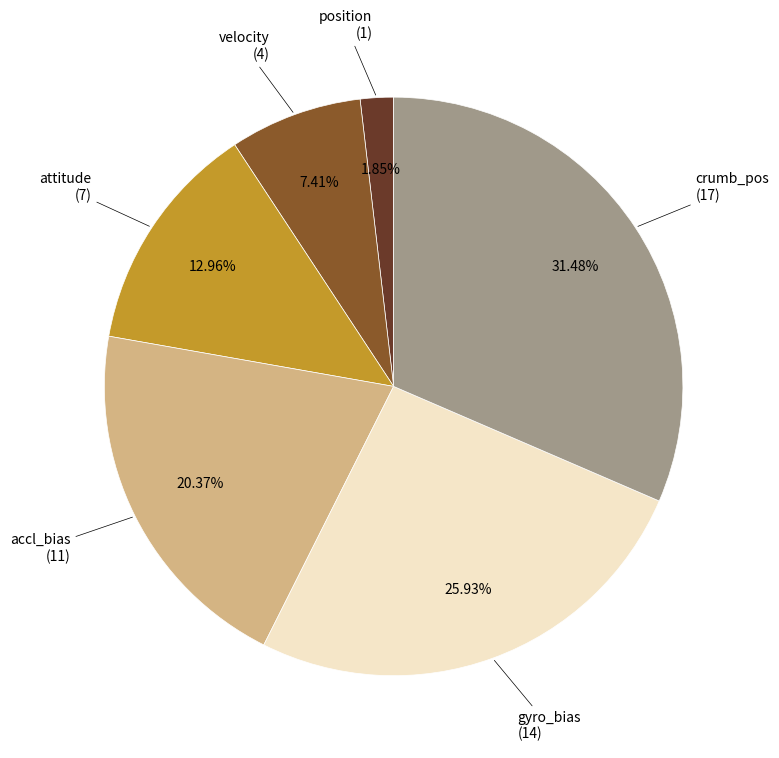

What is the smallest slice in the pie chart?

position